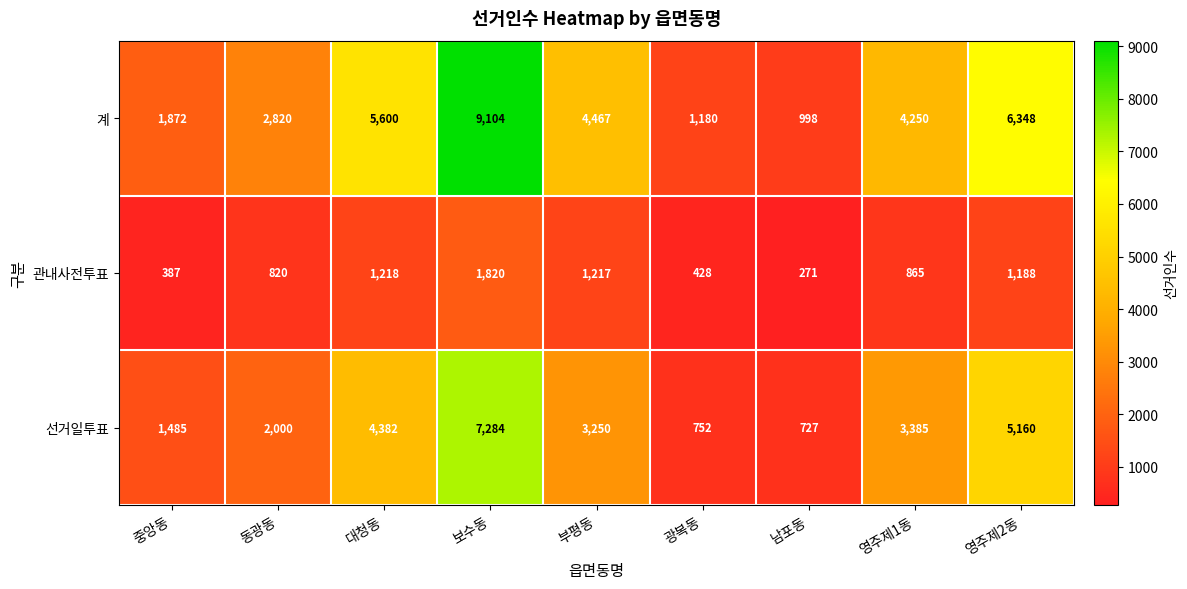

What is the difference between the maximum and minimum values in the 관내사전투표 series?

1549